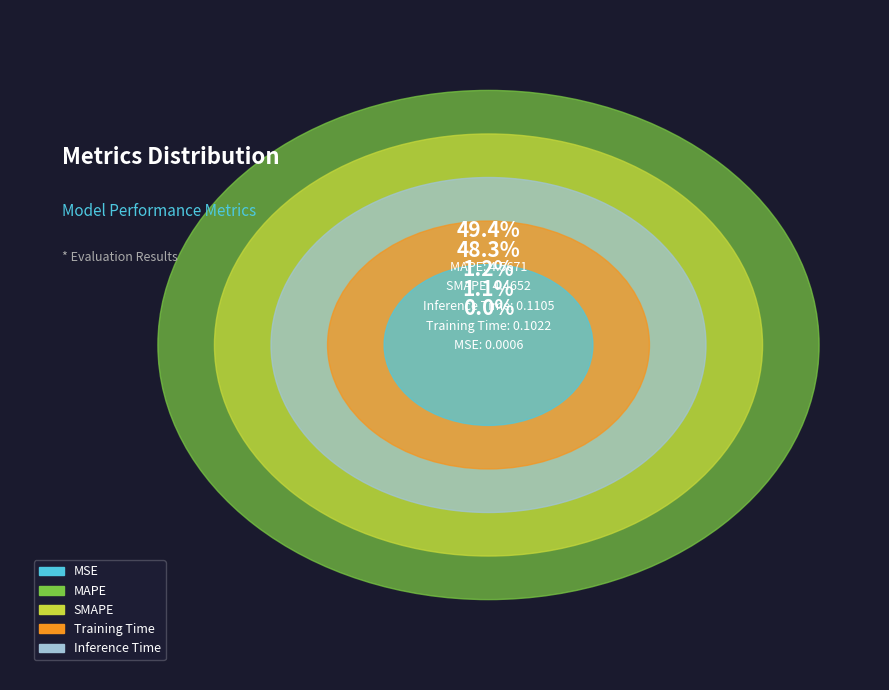

What is the largest slice in the pie chart?

MAPE